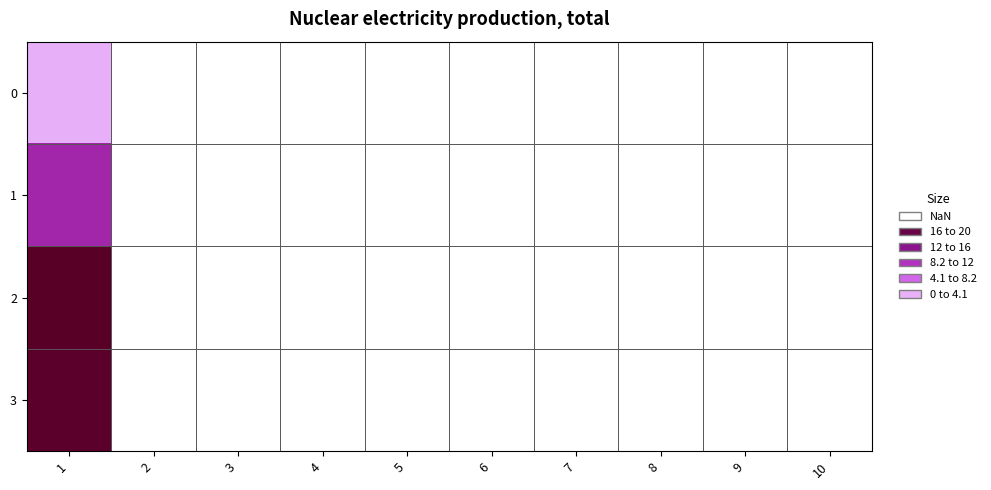

Is the value of 3 at 2 greater than the value of 1 at 5?

No